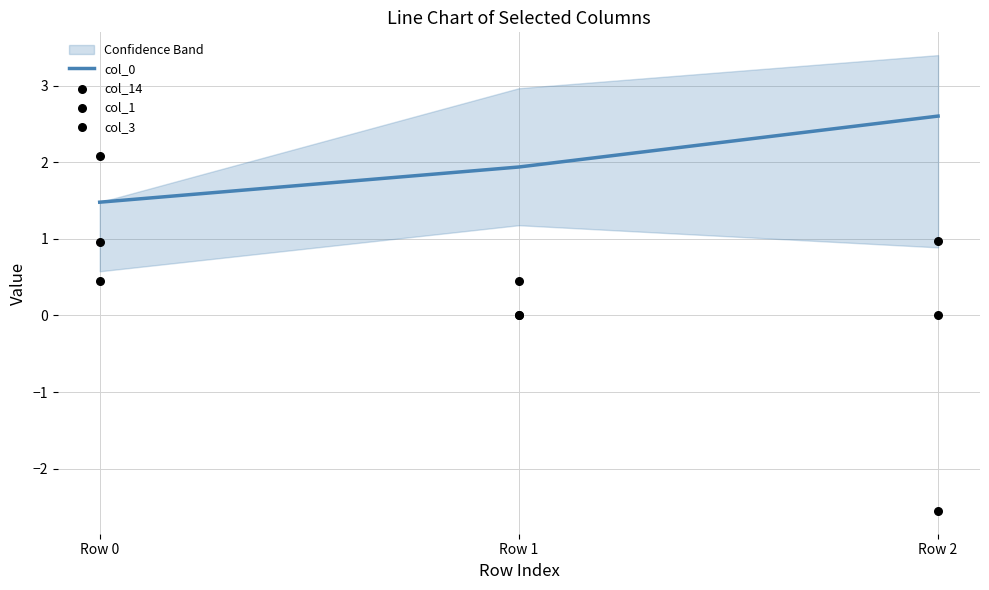

At how many categories does at least one series exceed 0?

3